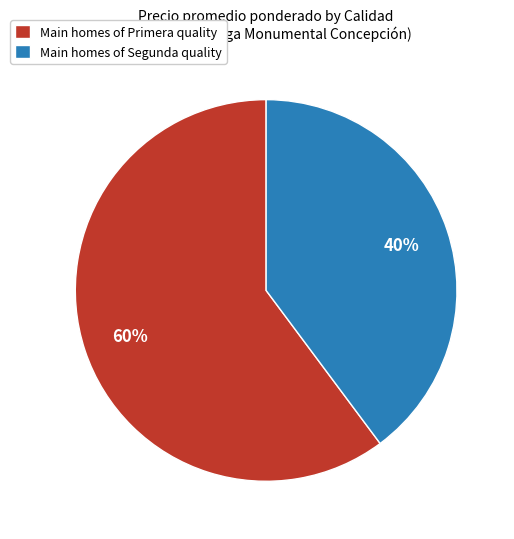

To the nearest percent, what portion does Main homes of Segunda quality represent?

40%